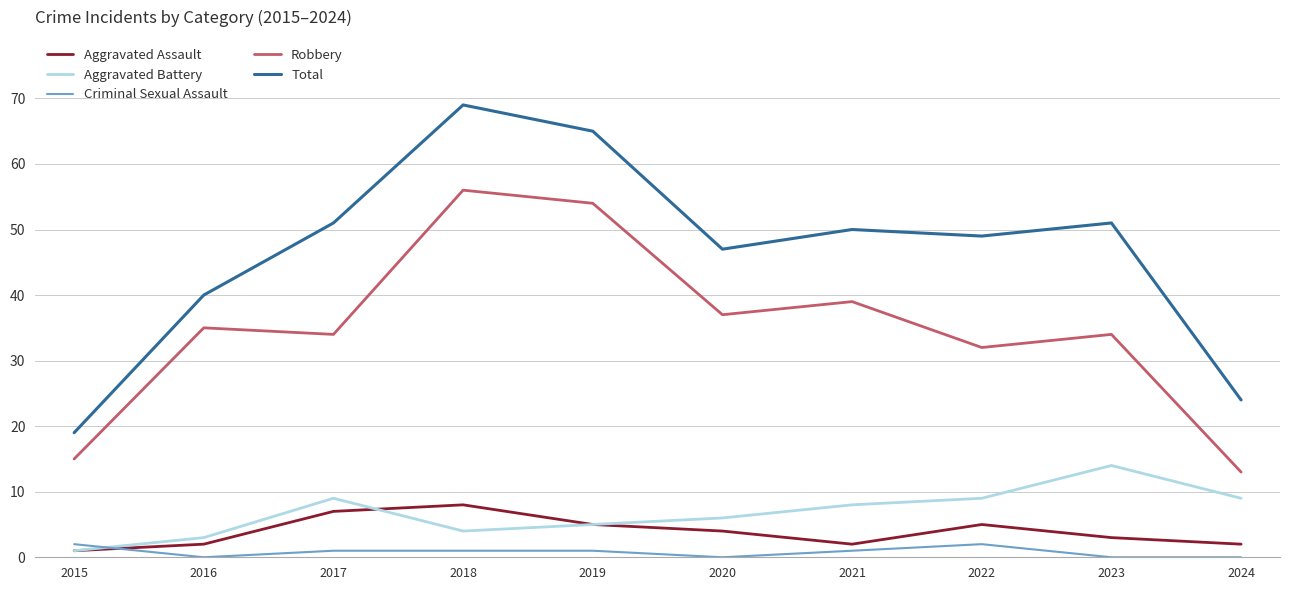

Count the number of data series in this chart.

5